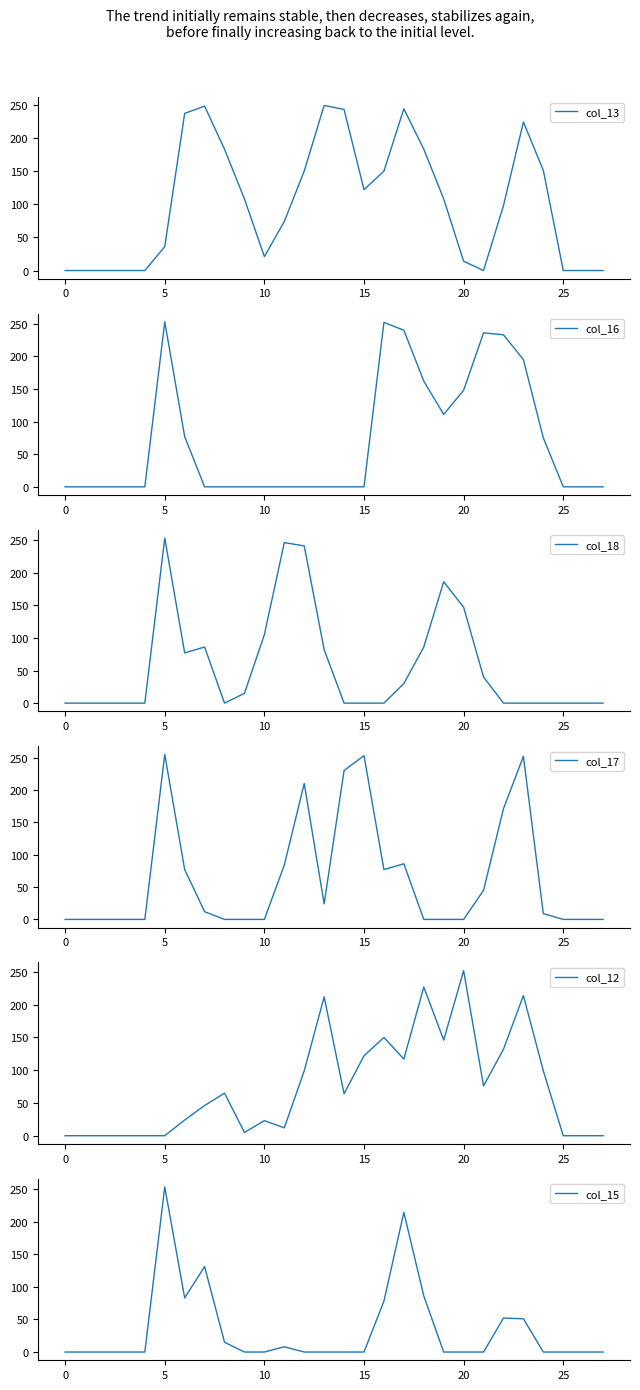

Is it true that col_13 equals 11 at 10?

False